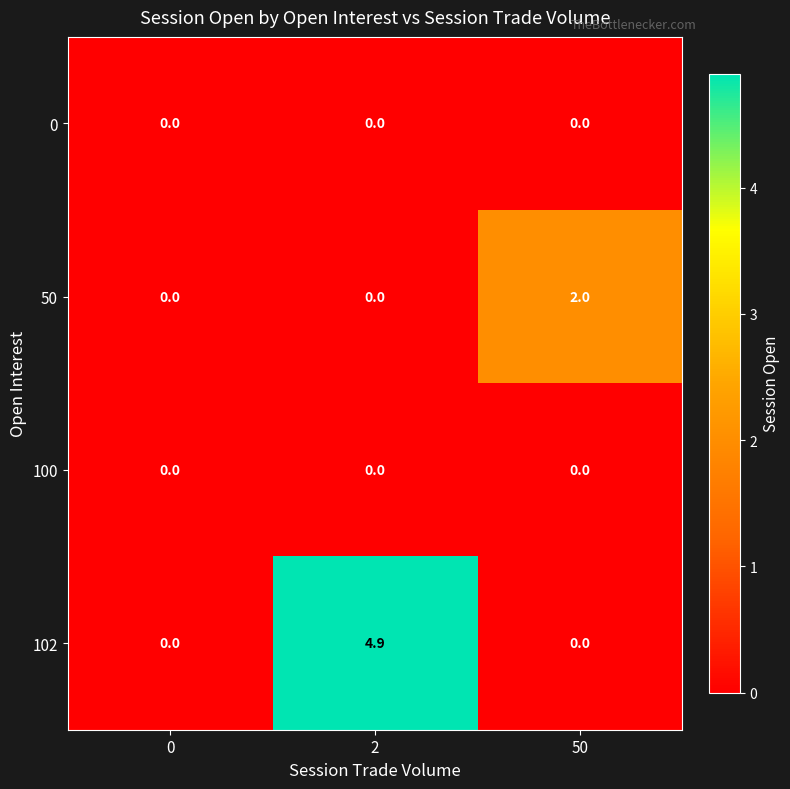

Reading left to right, what are all the values shown in this chart?

0: 0.0	0.0	0.0
50: 0.0	0.0	2.0
100: 0.0	0.0	0.0
102: 0.0	4.9	0.0